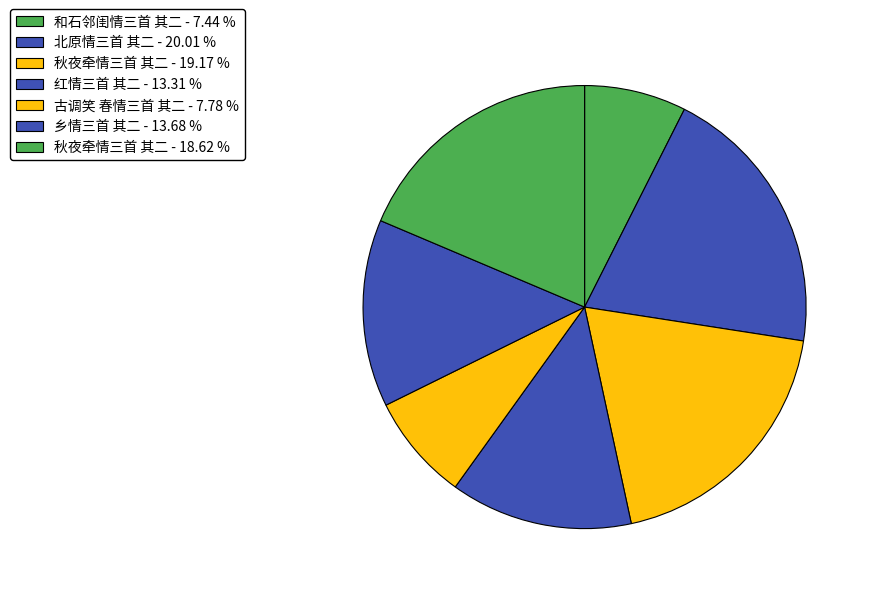

How many segments does this pie chart have?

7